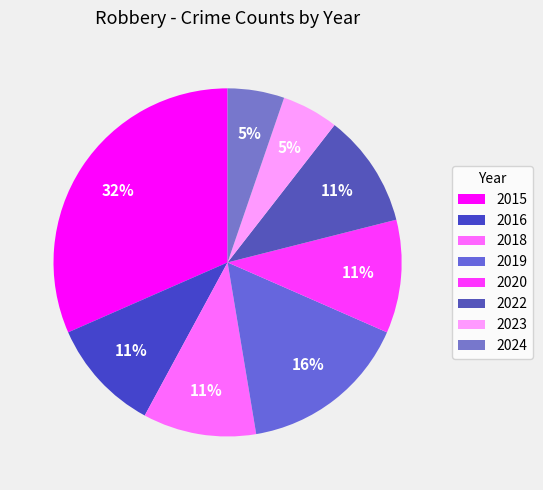

How many segments does this pie chart have?

8